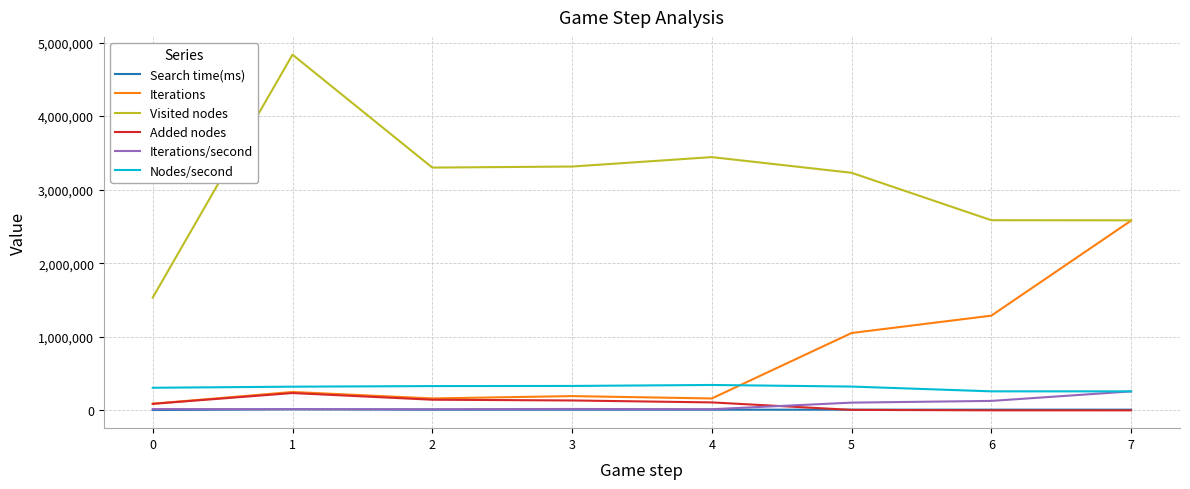

Is this an area chart (filled region under the line)?

No